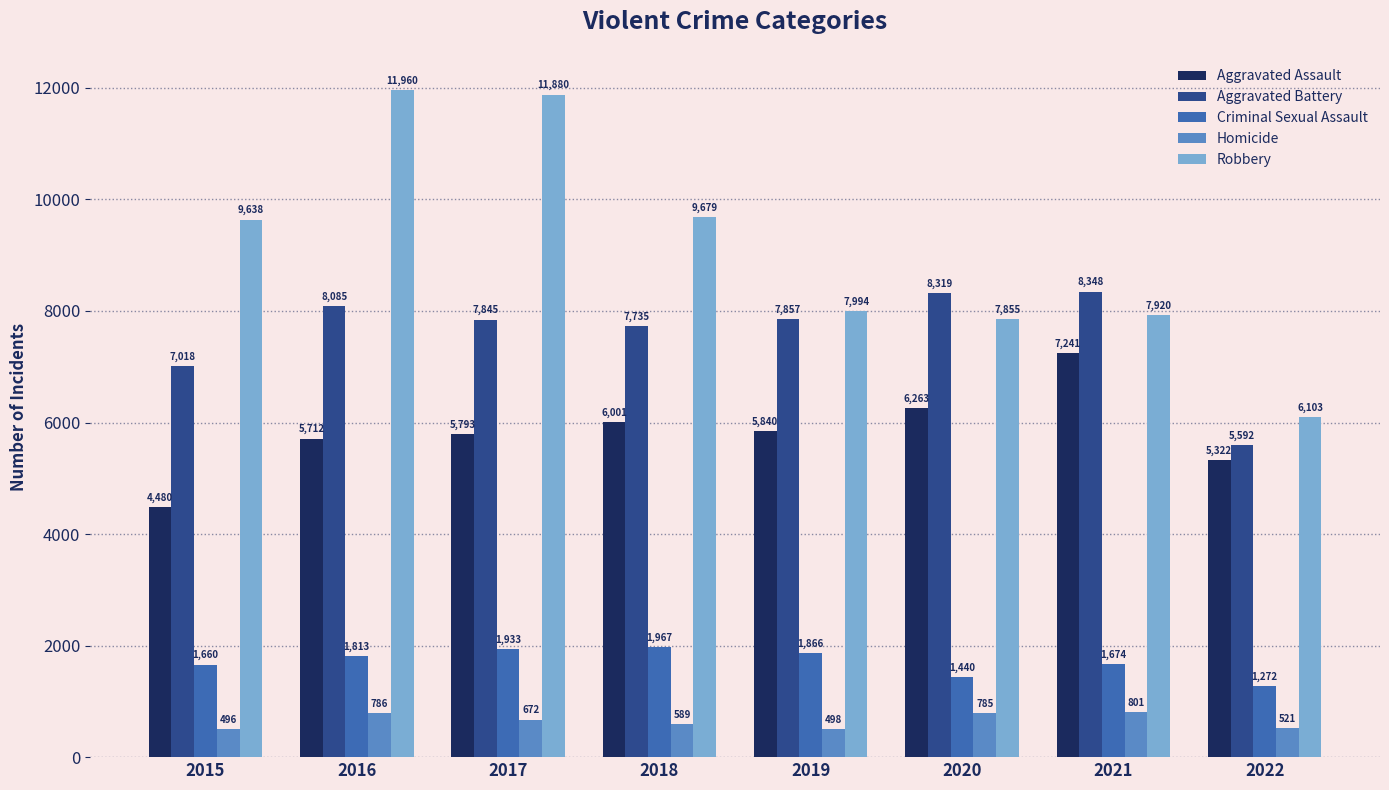

Reading left to right, transcribe all the data shown in this chart.

Aggravated Assault: 2015=4480	2016=5712	2017=5793	2018=6001	2019=5840	2020=6263	2021=7241	2022=5322
Aggravated Battery: 2015=7018	2016=8085	2017=7845	2018=7735	2019=7857	2020=8319	2021=8348	2022=5592
Criminal Sexual Assault: 2015=1660	2016=1813	2017=1933	2018=1967	2019=1866	2020=1440	2021=1674	2022=1272
Homicide: 2015=496	2016=786	2017=672	2018=589	2019=498	2020=785	2021=801	2022=521
Robbery: 2015=9638	2016=11960	2017=11880	2018=9679	2019=7994	2020=7855	2021=7920	2022=6103